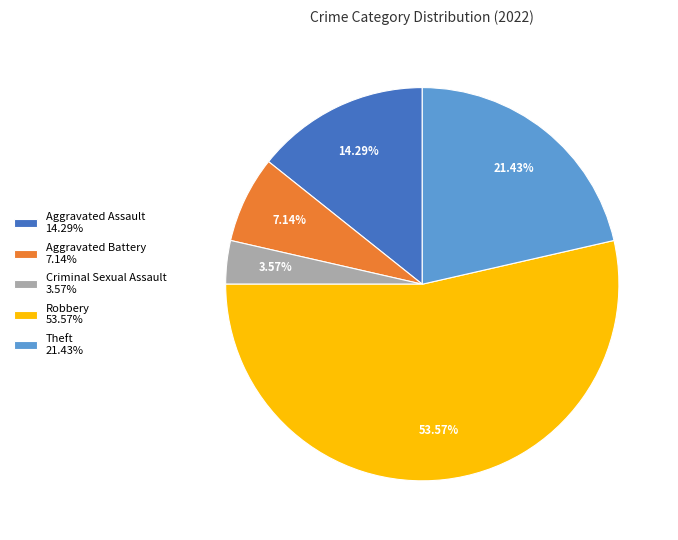

How many segments does this pie chart have?

5